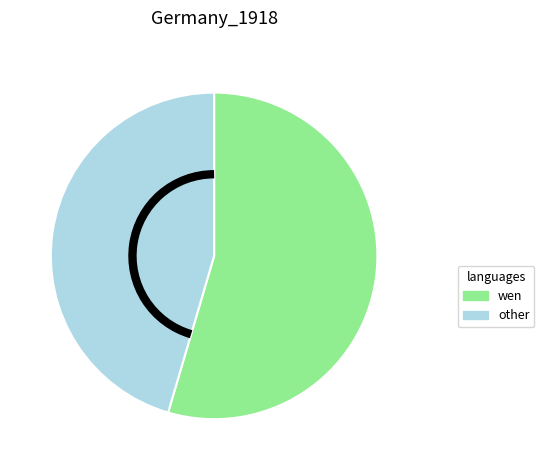

Does other represent more than half of the total?

No